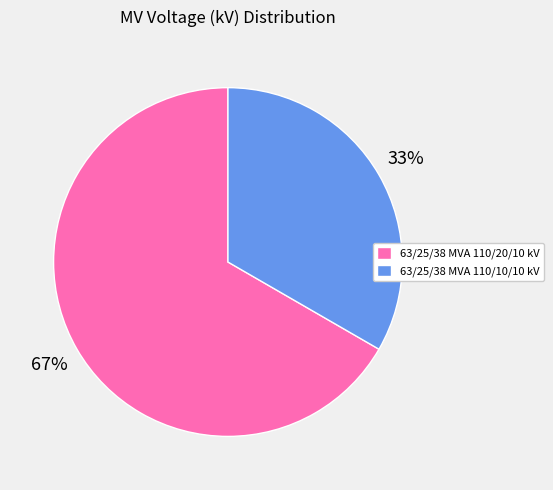

How many segments does this pie chart have?

2